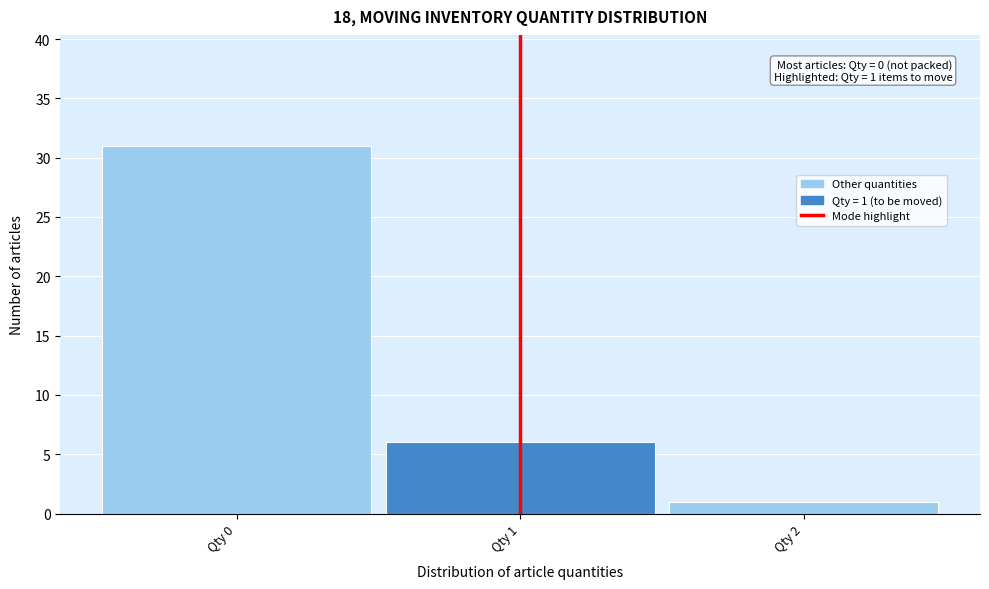

Which range on the x-axis has the tallest bar?

-0.5 to 0.5